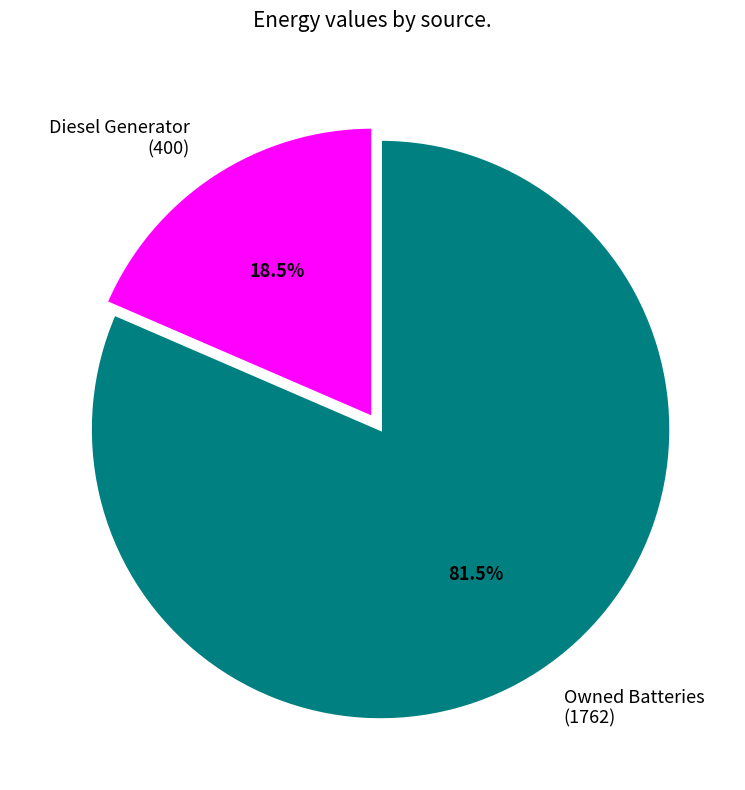

What is the total percentage of Owned Batteries (1762) and Diesel Generator (400)?

100.0%